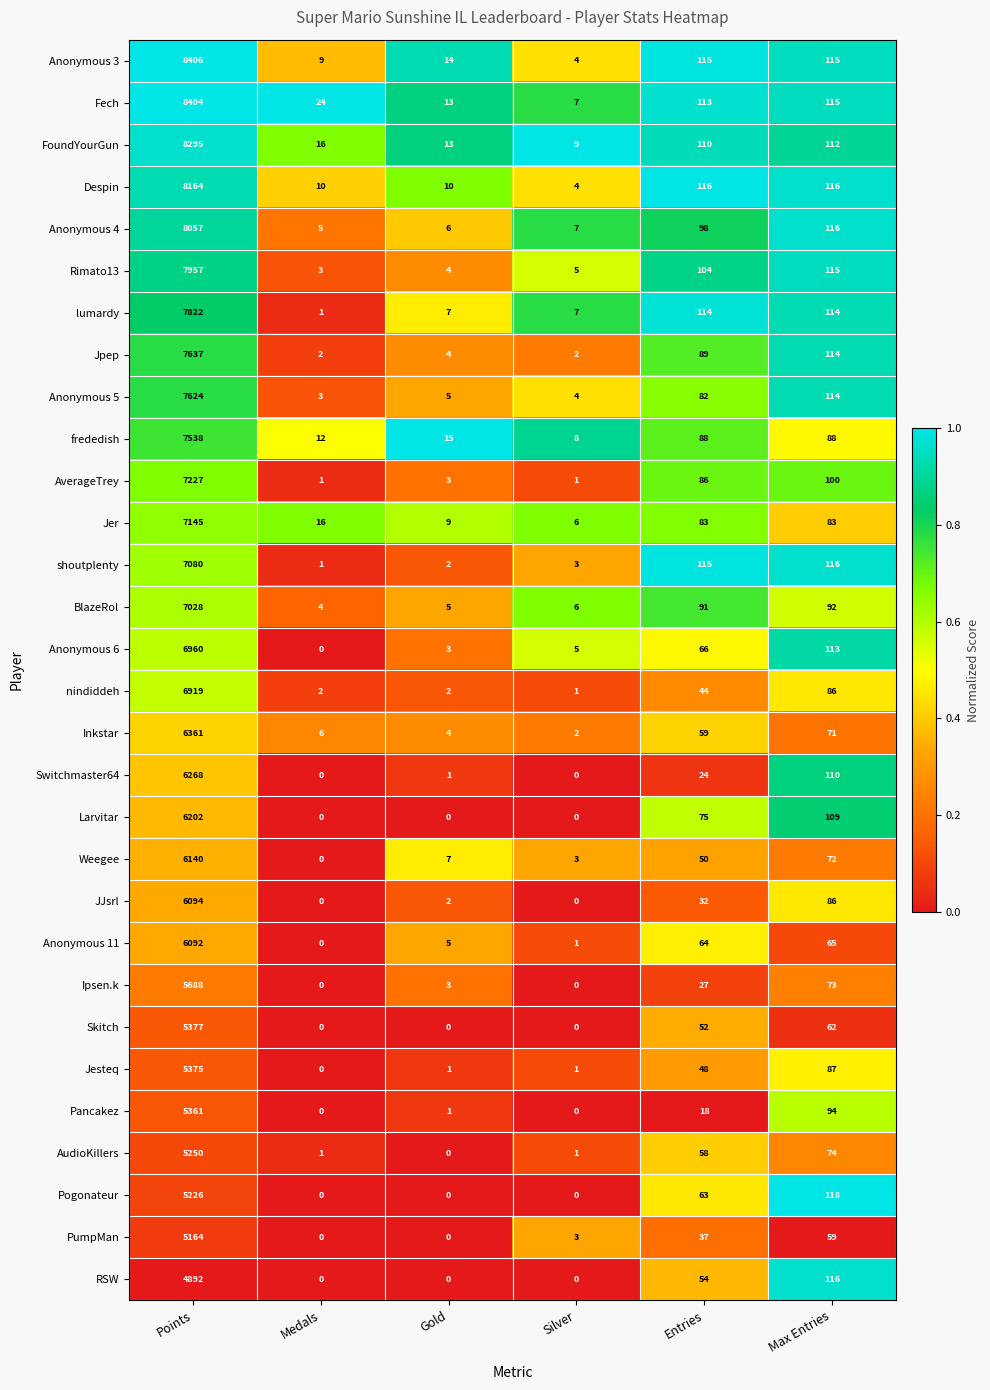

What is the sum of the Fech values at Gold and Medals?

37